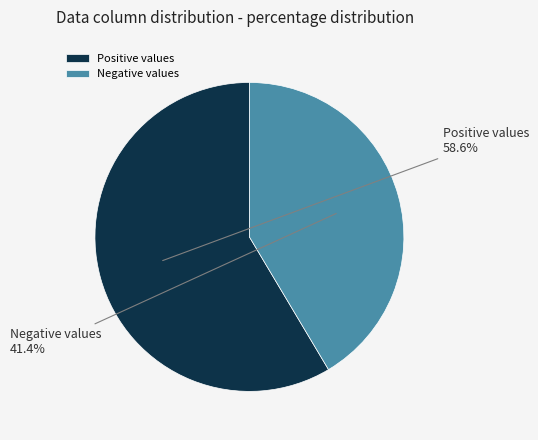

What percentage do Positive values and Negative values together represent?

100.0%